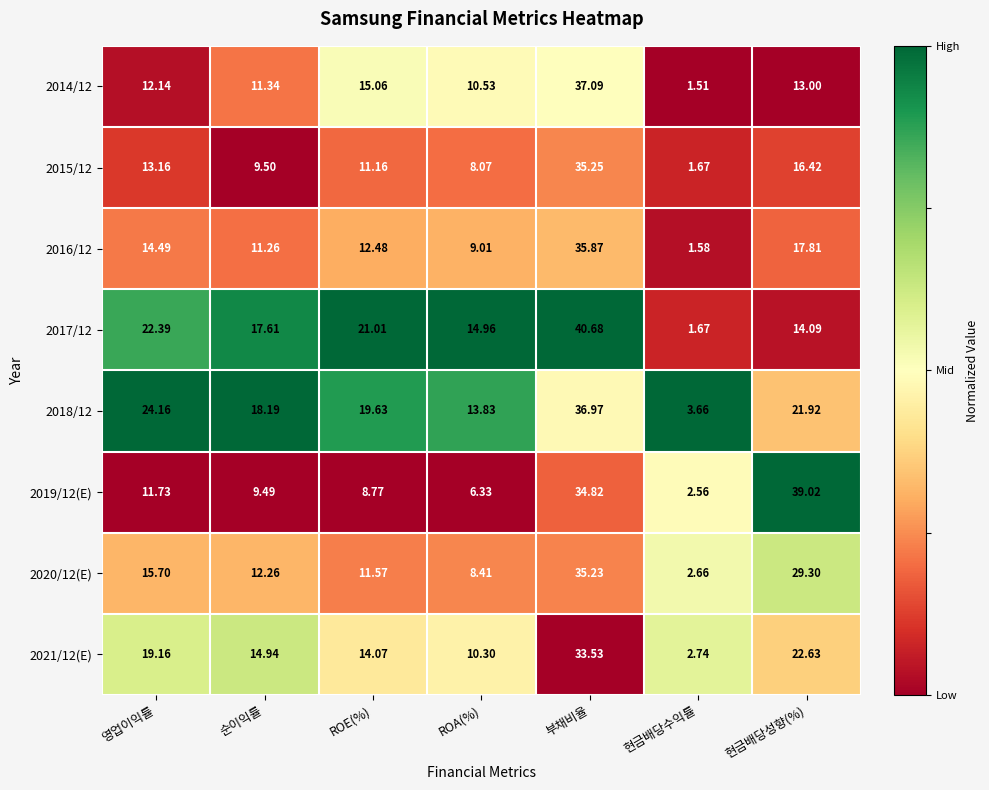

Rank the categories by 2015/12 value from lowest to highest.

현금배당수익률, ROA(%), 순이익률, ROE(%), 영업이익률, 현금배당성향(%), 부채비율